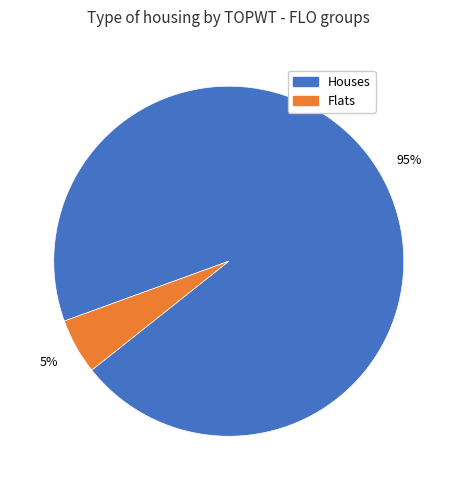

To the nearest percent, what is the average slice percentage?

50%